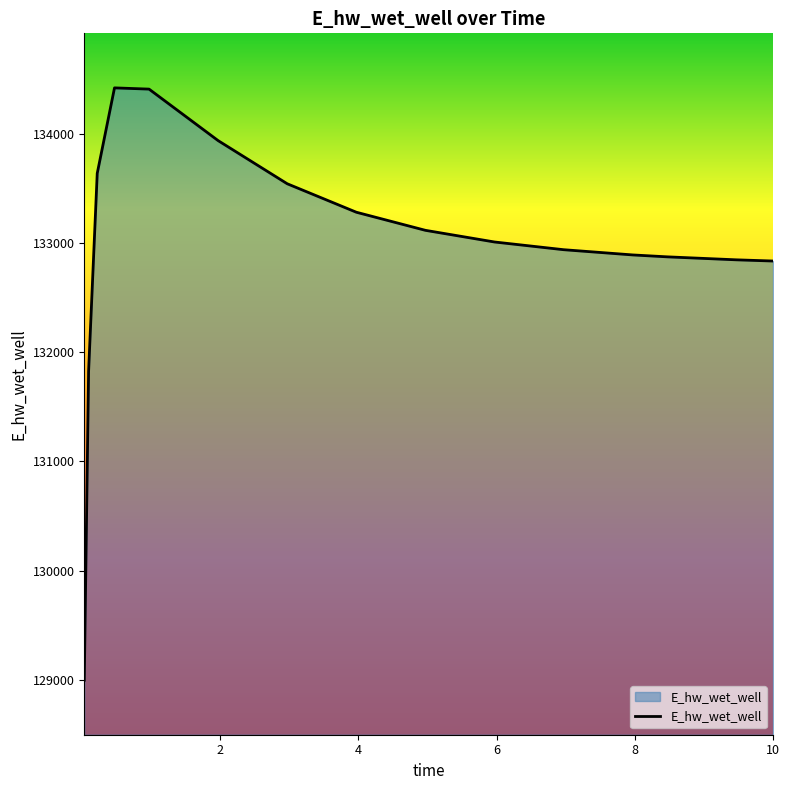

Does the chart have visible grid lines?

No